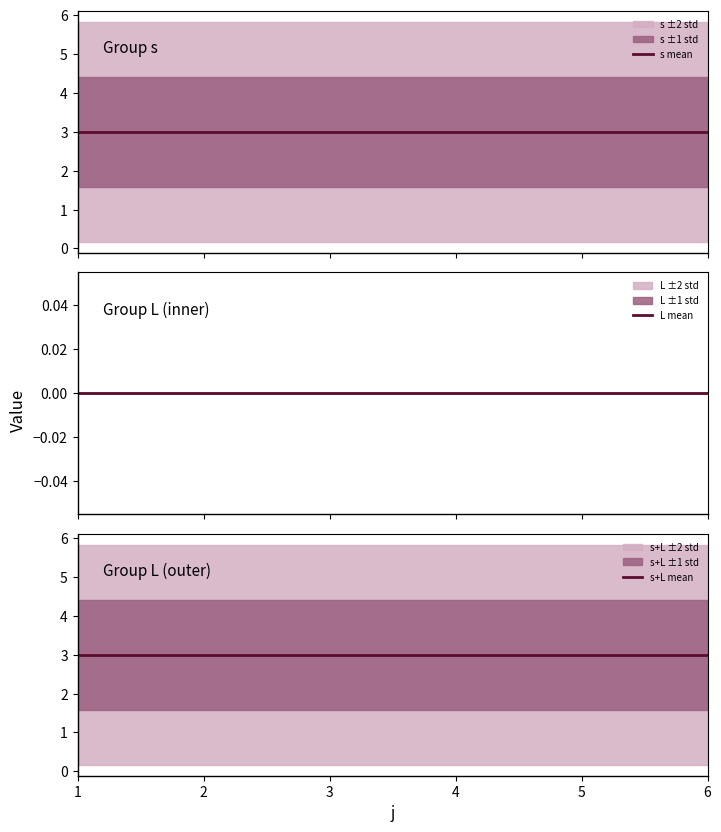

True or false: s mean has a value of 5 at 1.

False